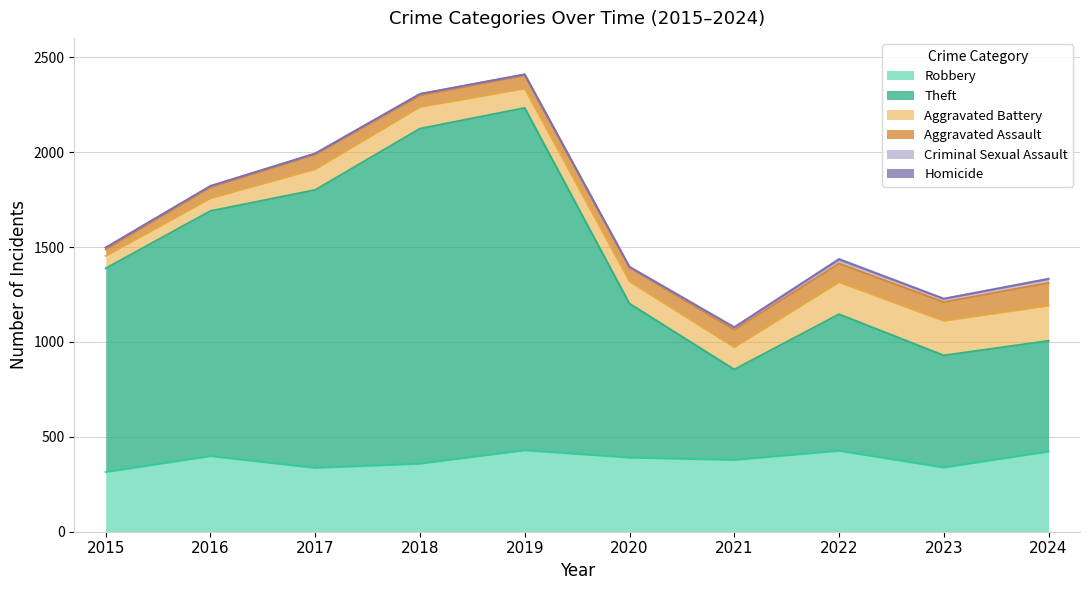

What is the value of the Theft point at the 5th from the left?

1804